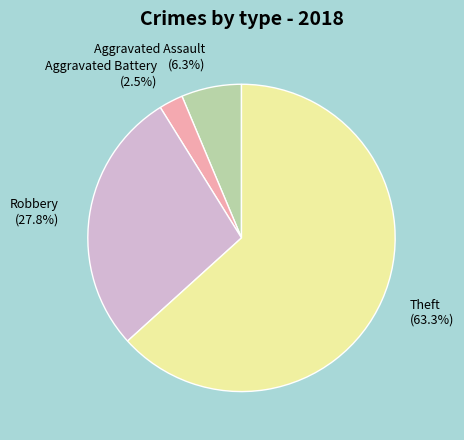

To the nearest percent, what percentage of the pie is Aggravated Assault?

6%